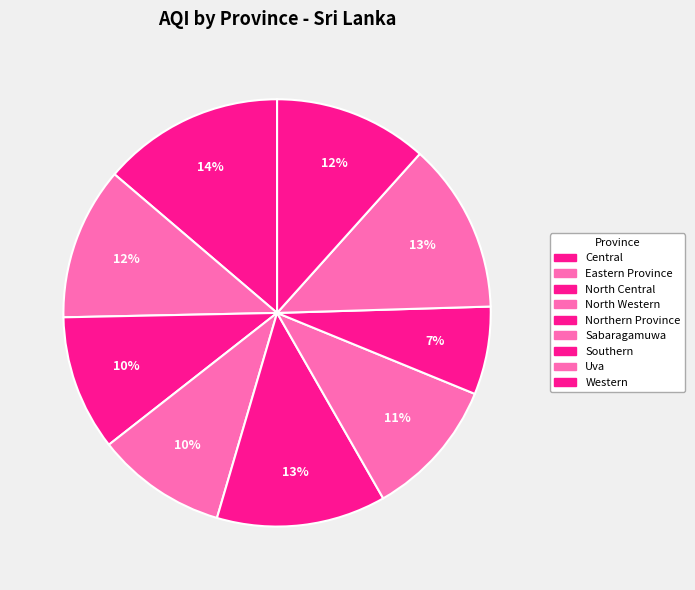

What is the total percentage of North Central and Eastern Province?

21.8%